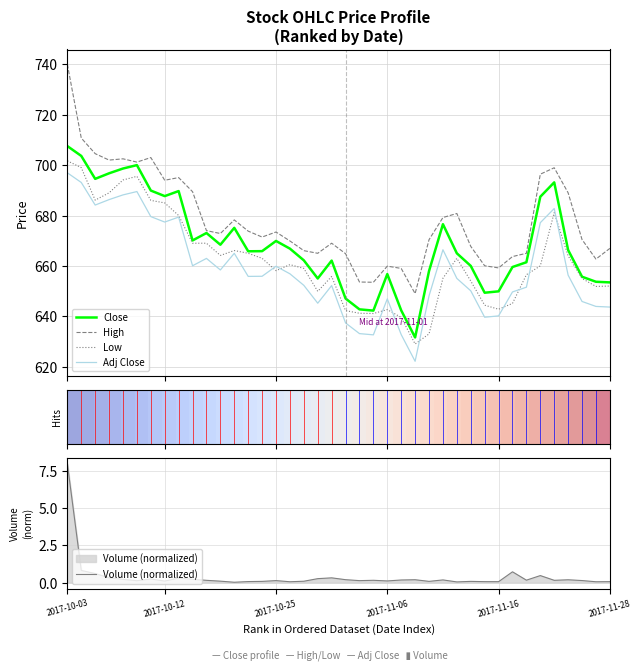

True or false: High and Low cross at least once.

False